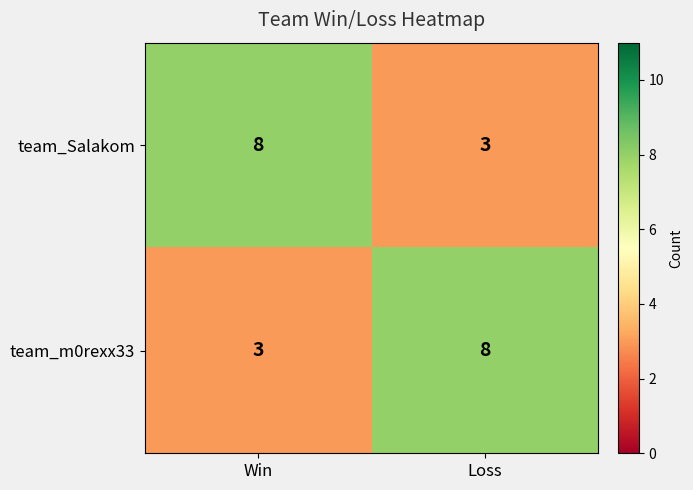

Is it true that team_Salakom equals 13 at Win?

False